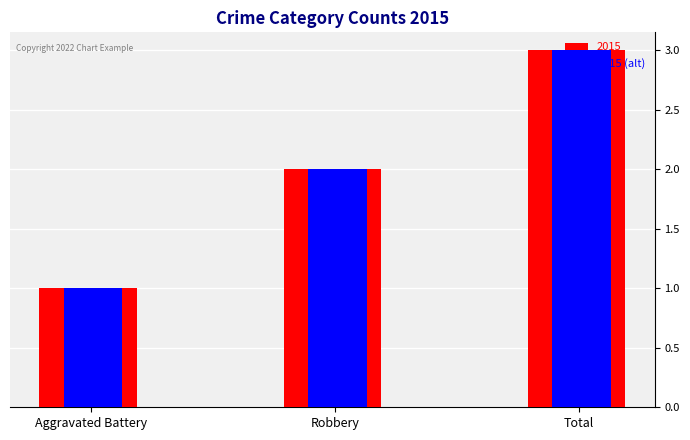

The value of 2015 at Aggravated Battery is 2. True or false?

False